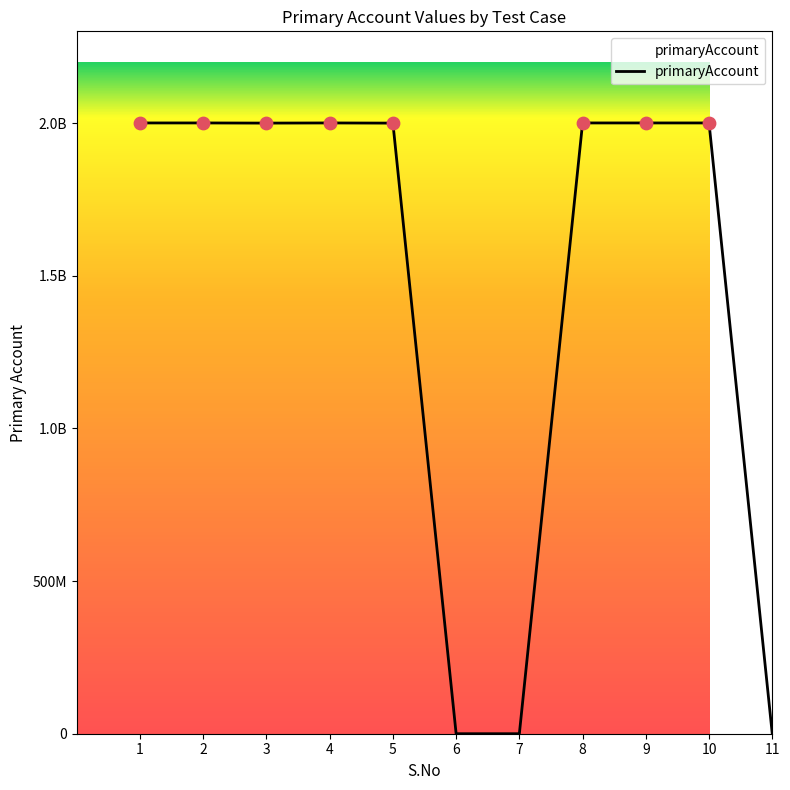

What is the ratio of the value at 3 to the value at 2?

1.0